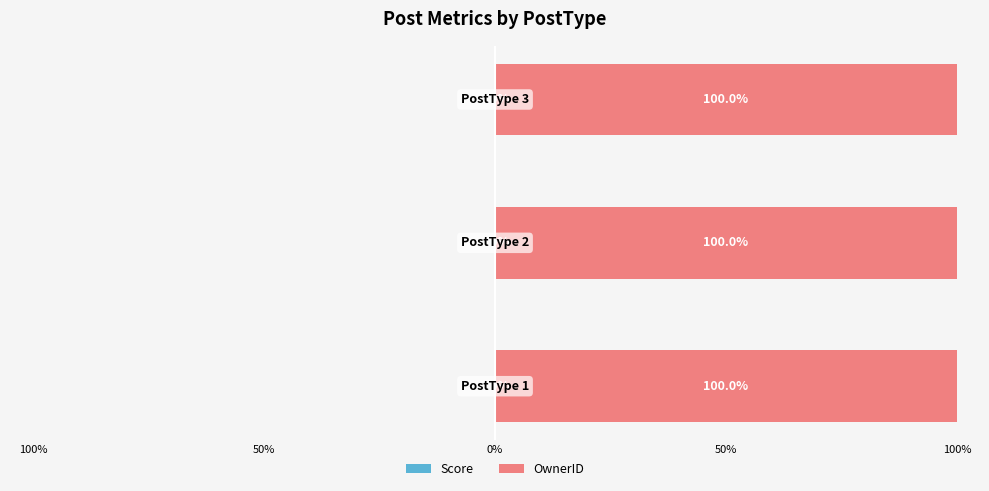

What position from the right is 50%?

2